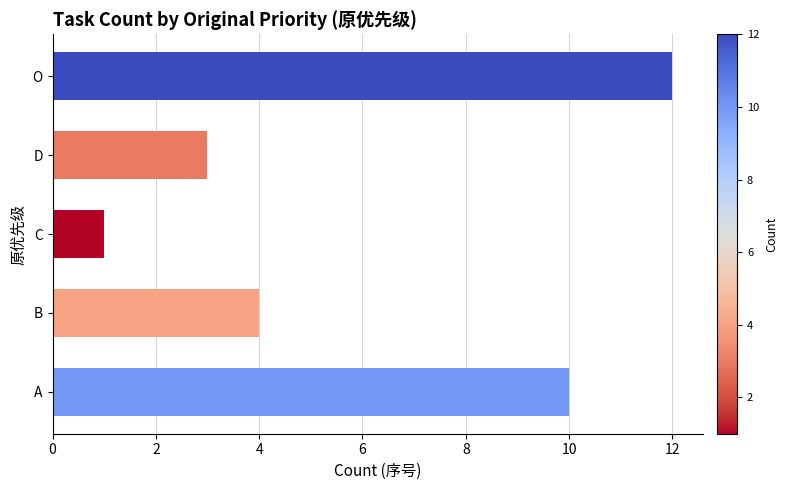

What is the change in value from B to D?

-1